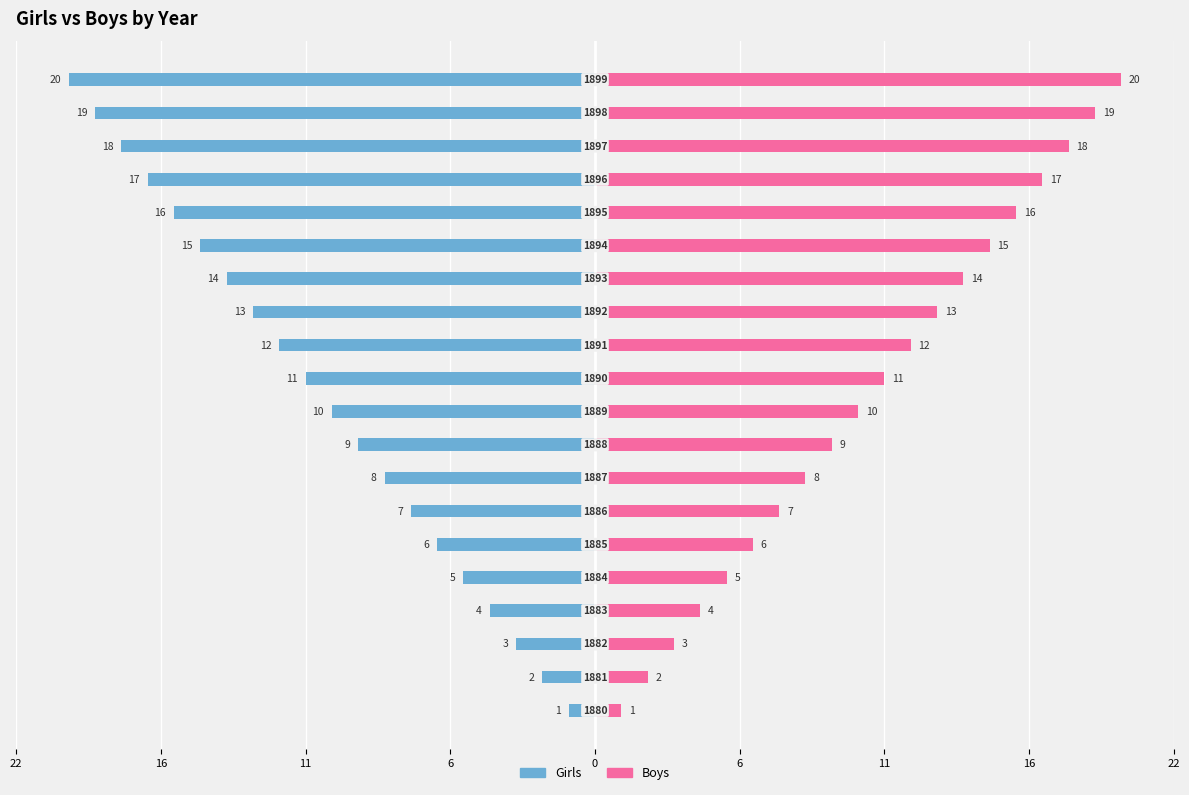

What are all the series names shown in the legend?

Girls, Boys